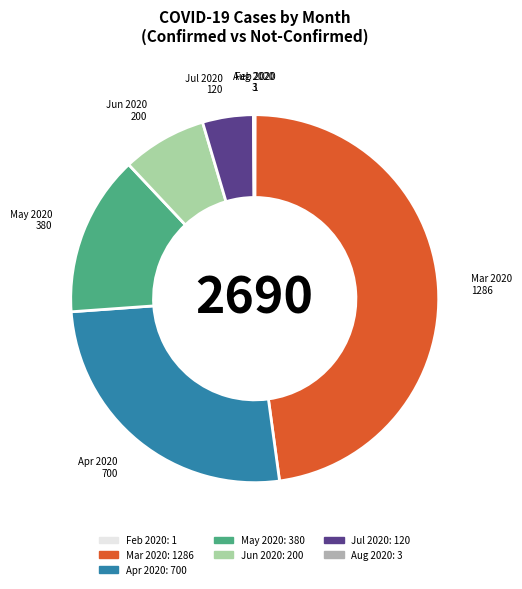

Which slice is the largest?

Mar 2020